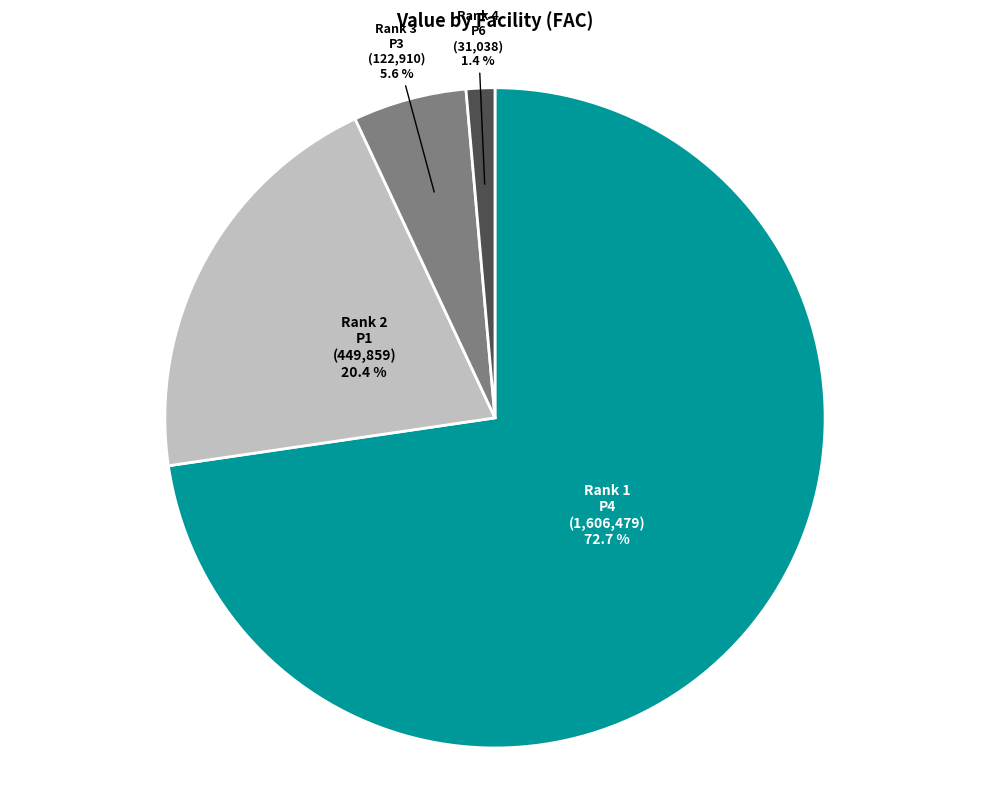

Is there a majority slice in this chart?

Yes